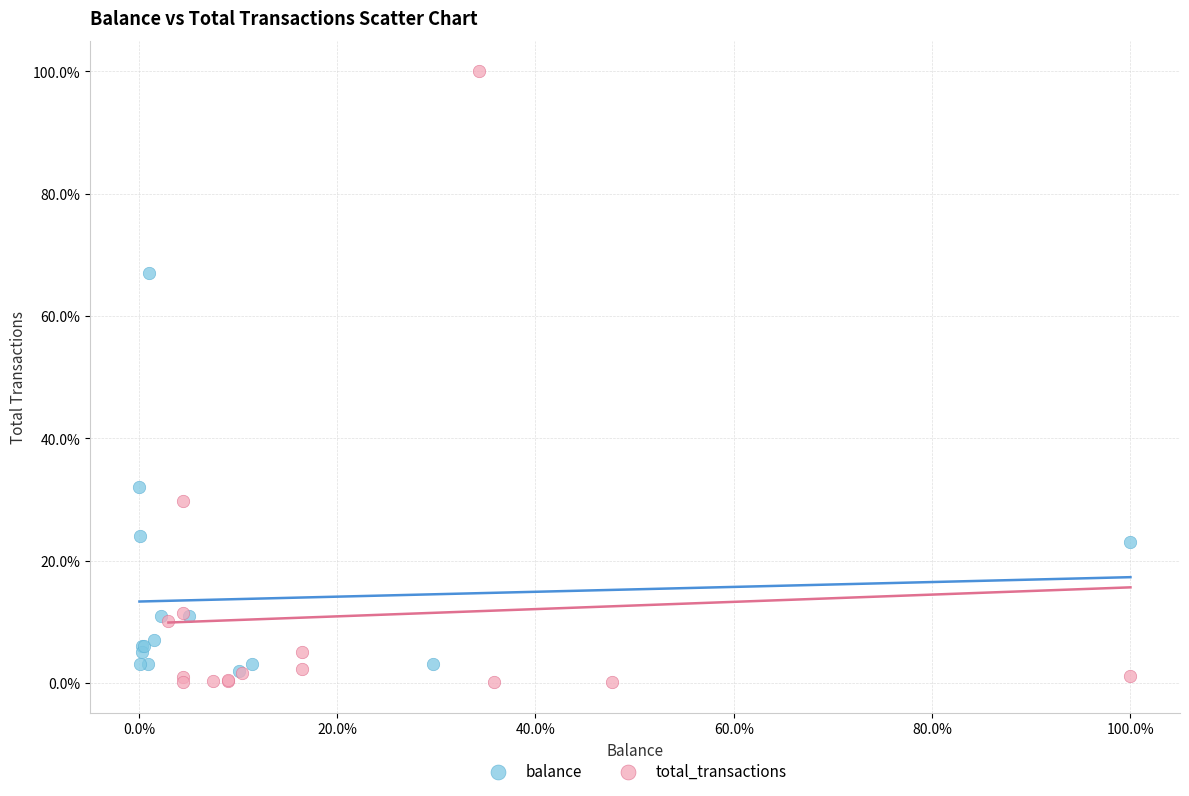

Which series has the widest spread of Y values?

total_transactions